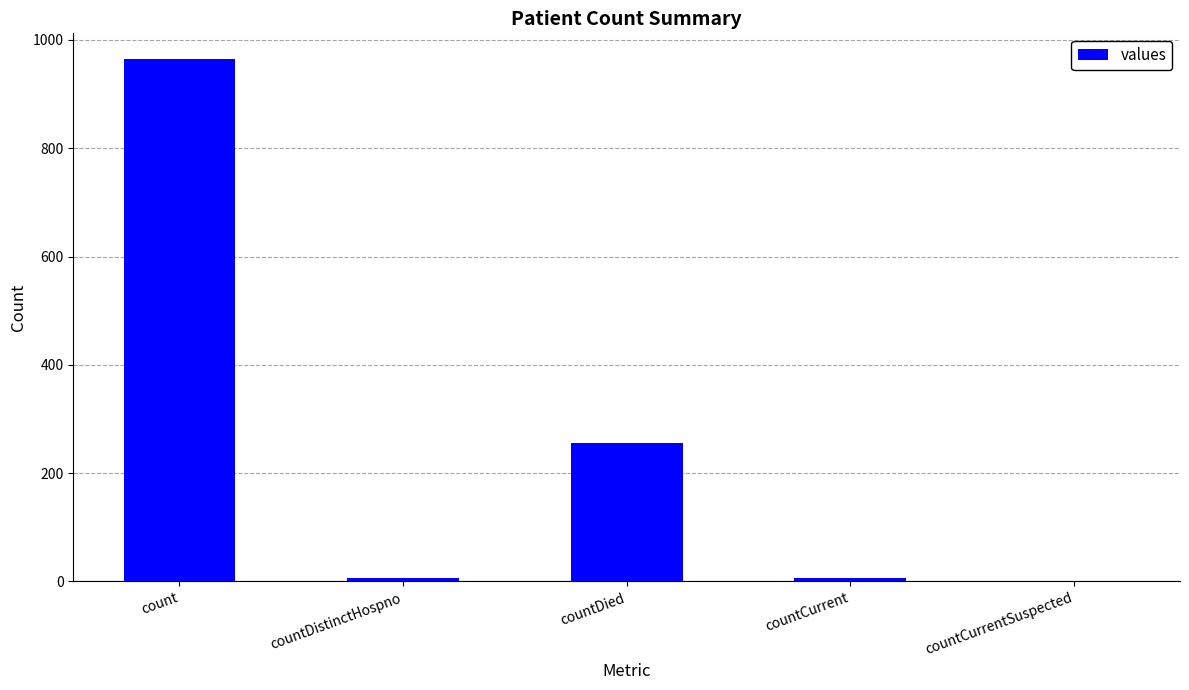

What is the greatest value displayed?

964